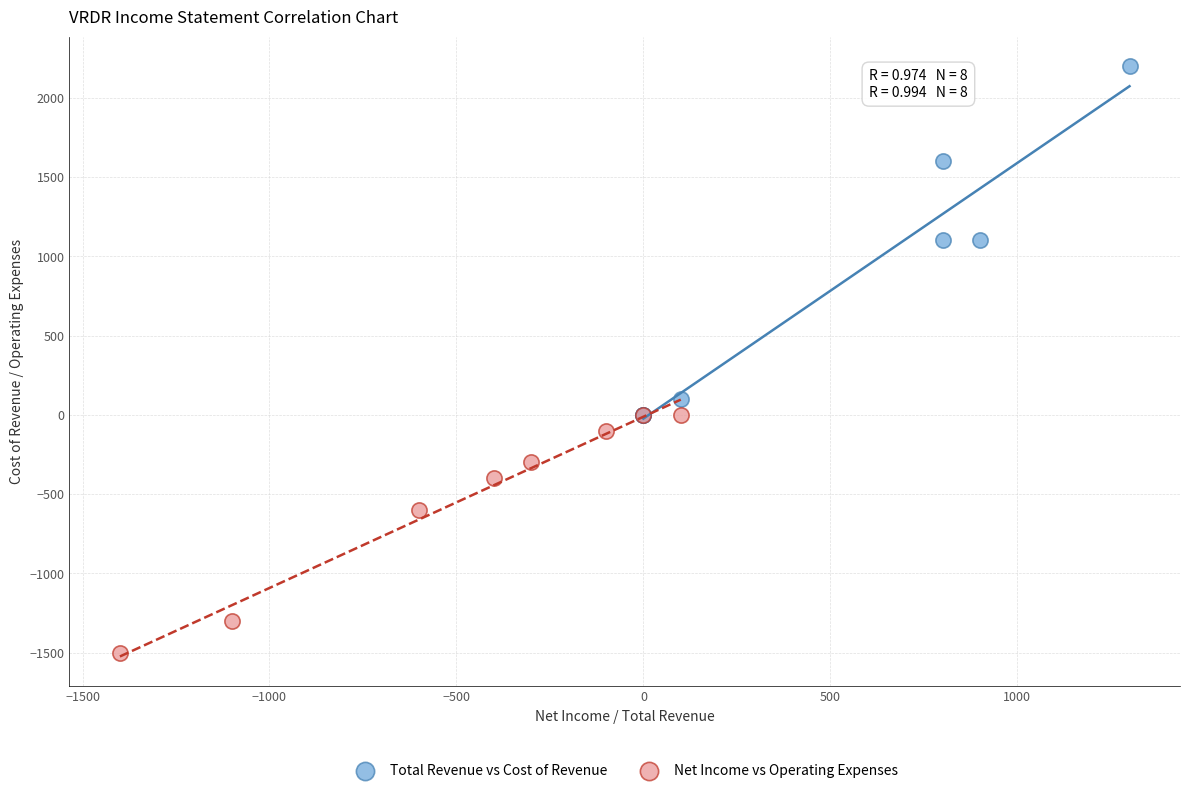

Which series has the largest Y range (max minus min)?

Total Revenue vs Cost of Revenue